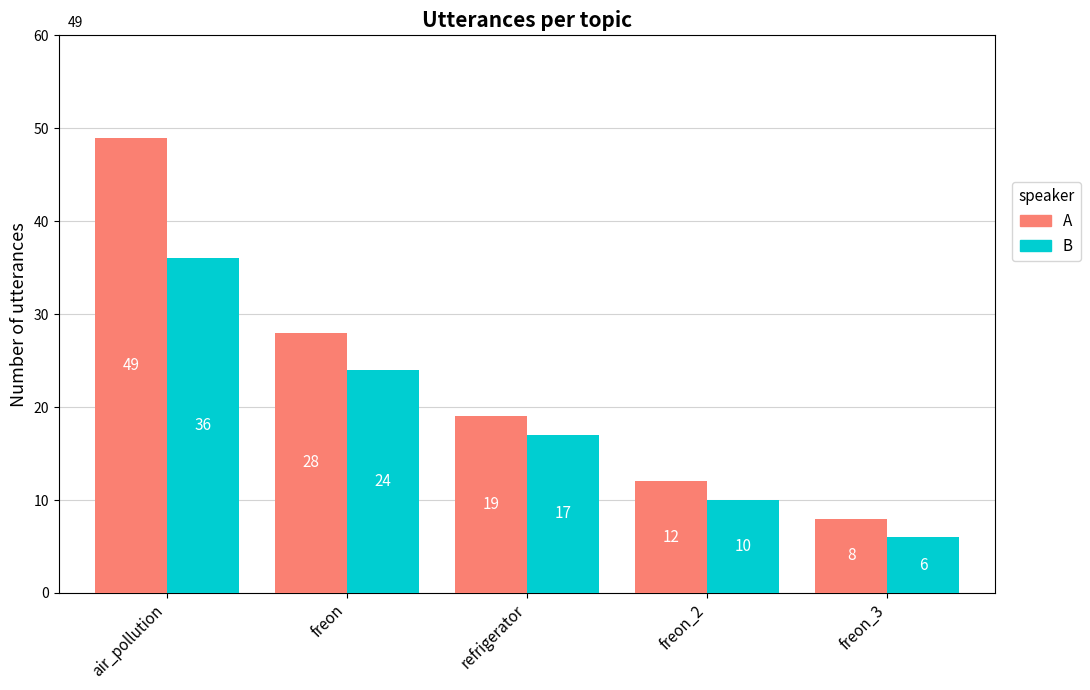

Which label corresponds to the largest value in the chart?

air_pollution